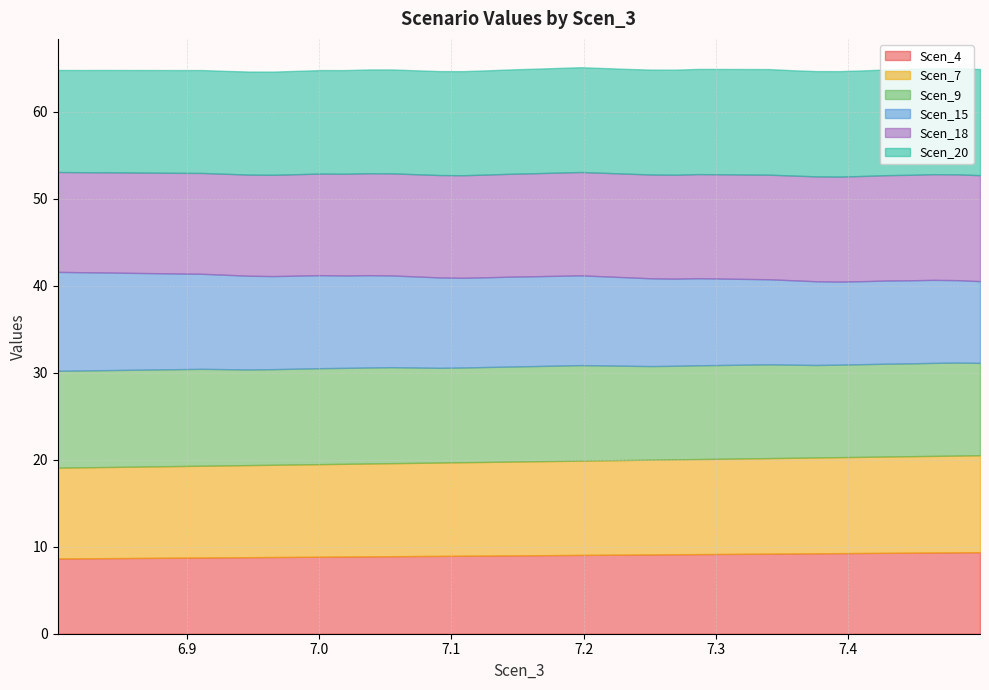

True or false: Scen_7 and Scen_4 intersect in this chart.

False